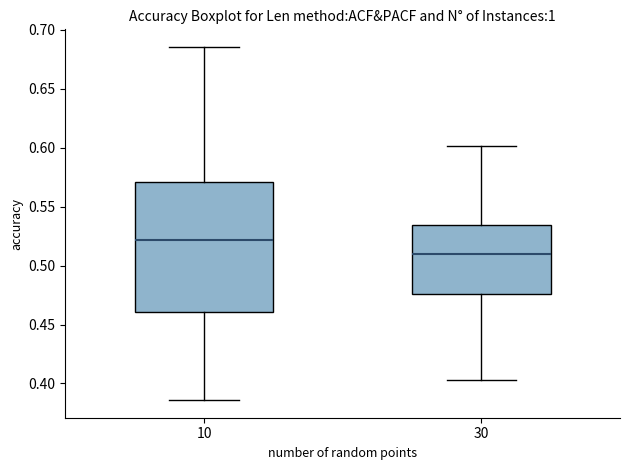

Reading left to right, transcribe this box plot: for each box, give where its median line is, the range the box spans, and where its two whiskers end, as read against the y-axis. The values are not printed on the chart, so give them approximately, as read against the axis.

10: median 0.520, box 0.460 to 0.570, whiskers 0.385 to 0.685
30: median 0.510, box 0.475 to 0.535, whiskers 0.405 to 0.600